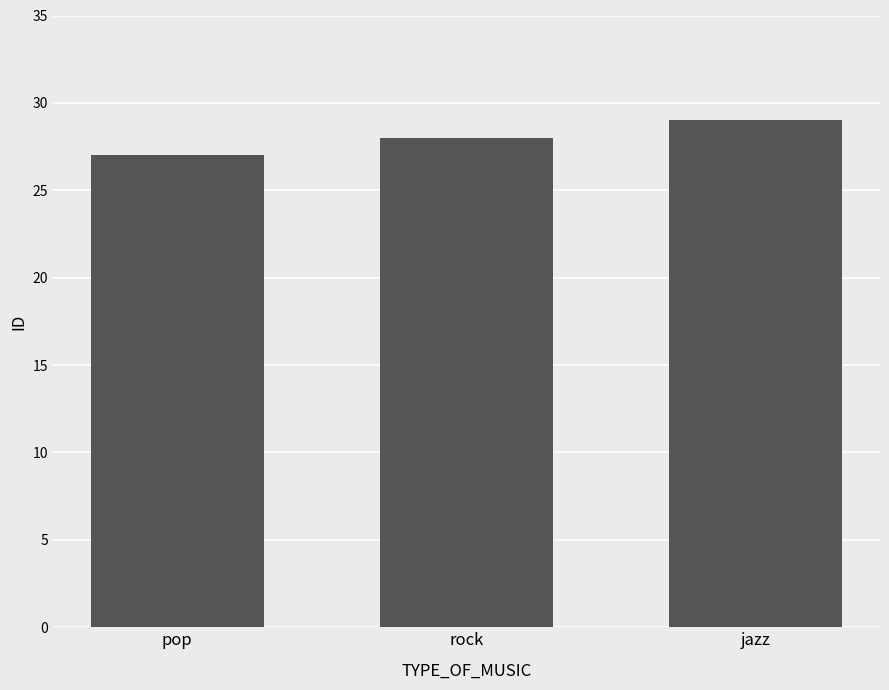

What is the difference between the second highest and minimum values?

1